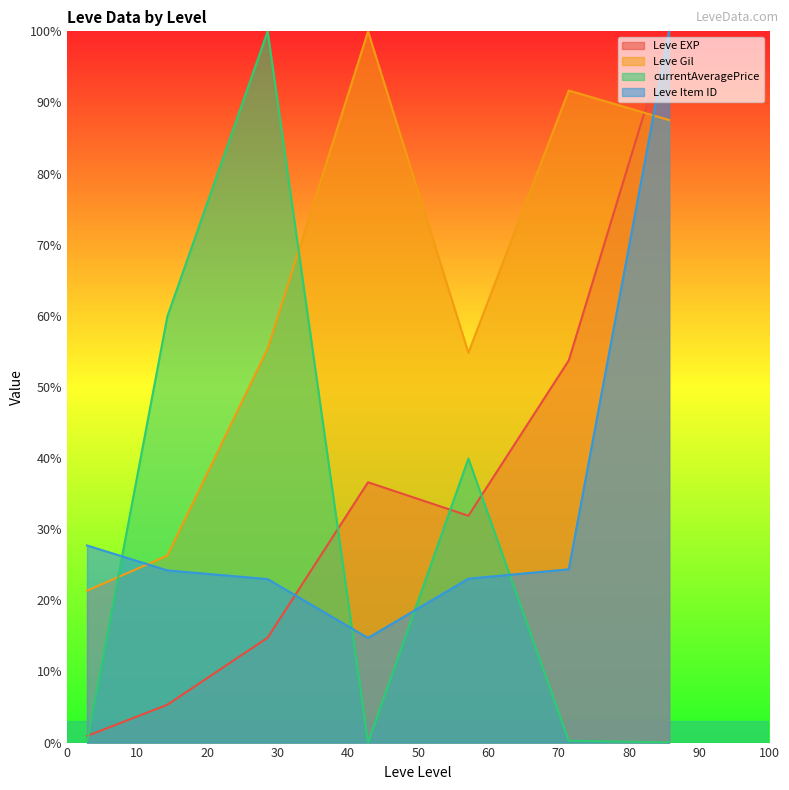

Rank the series at 1 from lowest to highest value.

currentAveragePrice, Leve EXP, Leve Gil, Leve Item ID